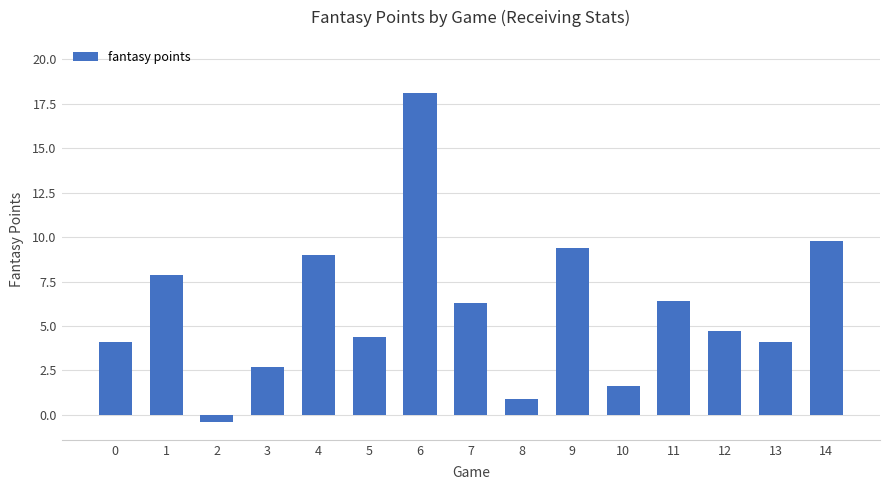

What is the approximate value at 1?

7.9